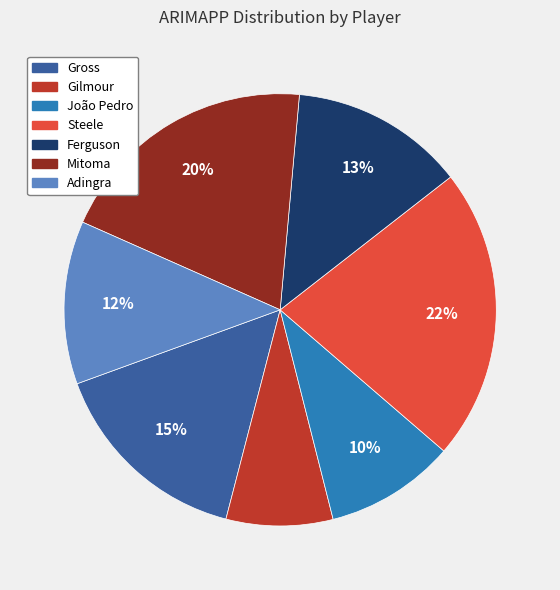

True or false: Gilmour accounts for 8% of the total.

True